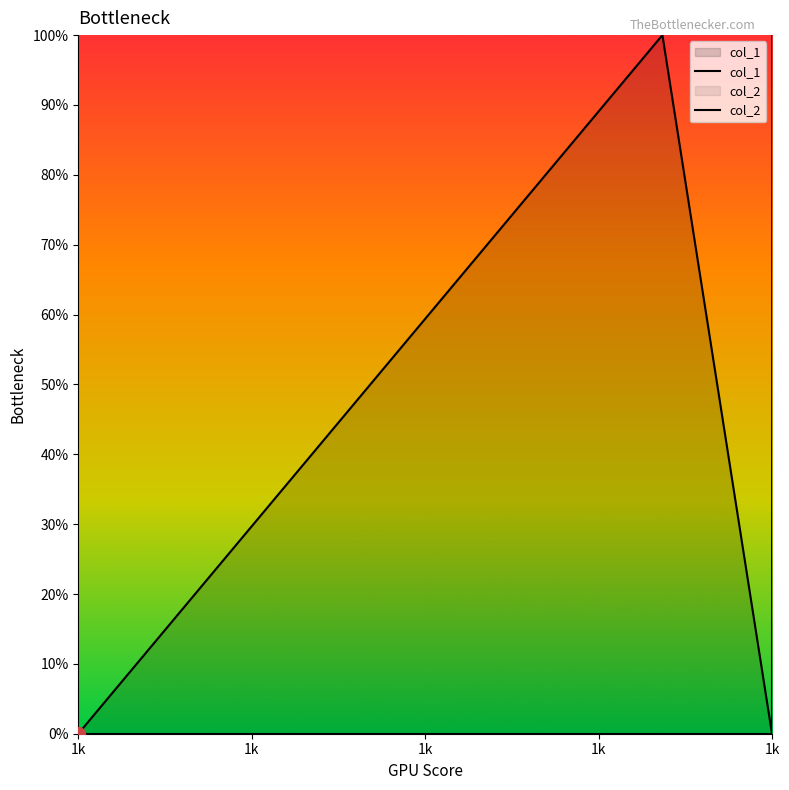

Which category has the highest value across all series?

1k